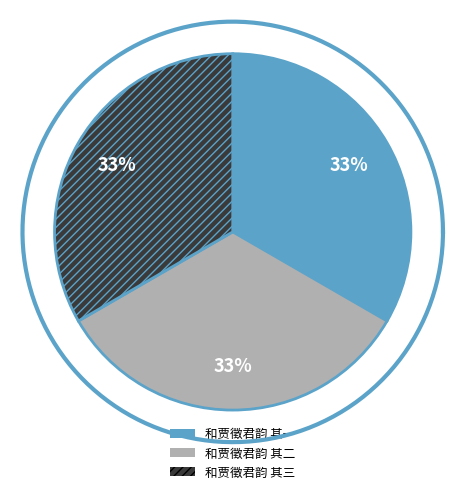

To the nearest percent, what percentage of the pie is 和贾徵君韵 其二?

33%